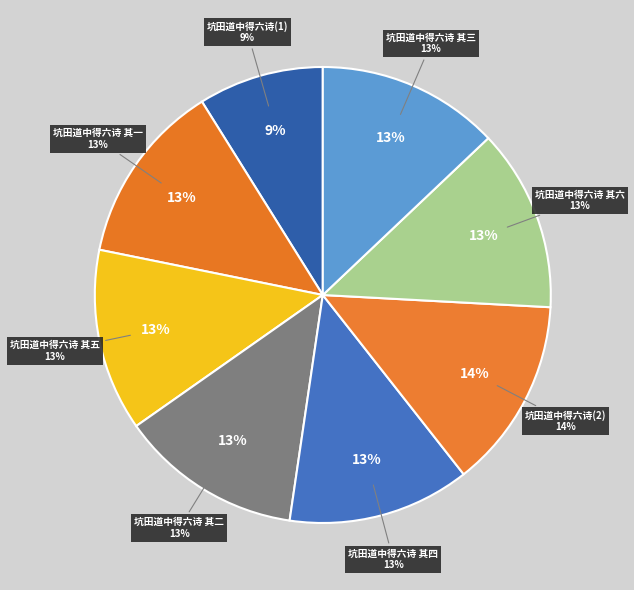

To the nearest percent, what is the average slice percentage?

12%